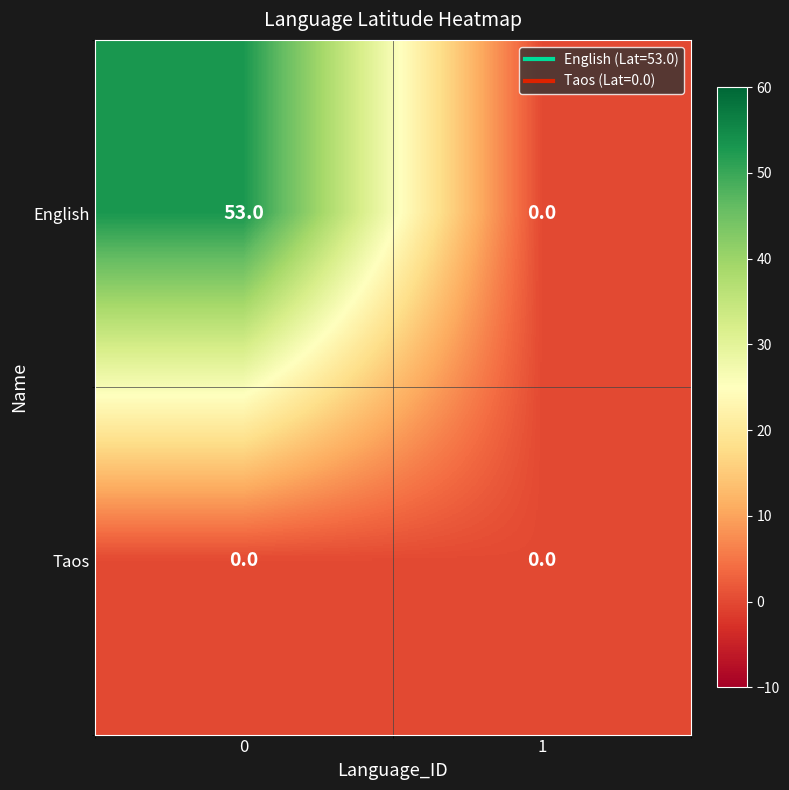

Which series has the largest total across all categories?

English